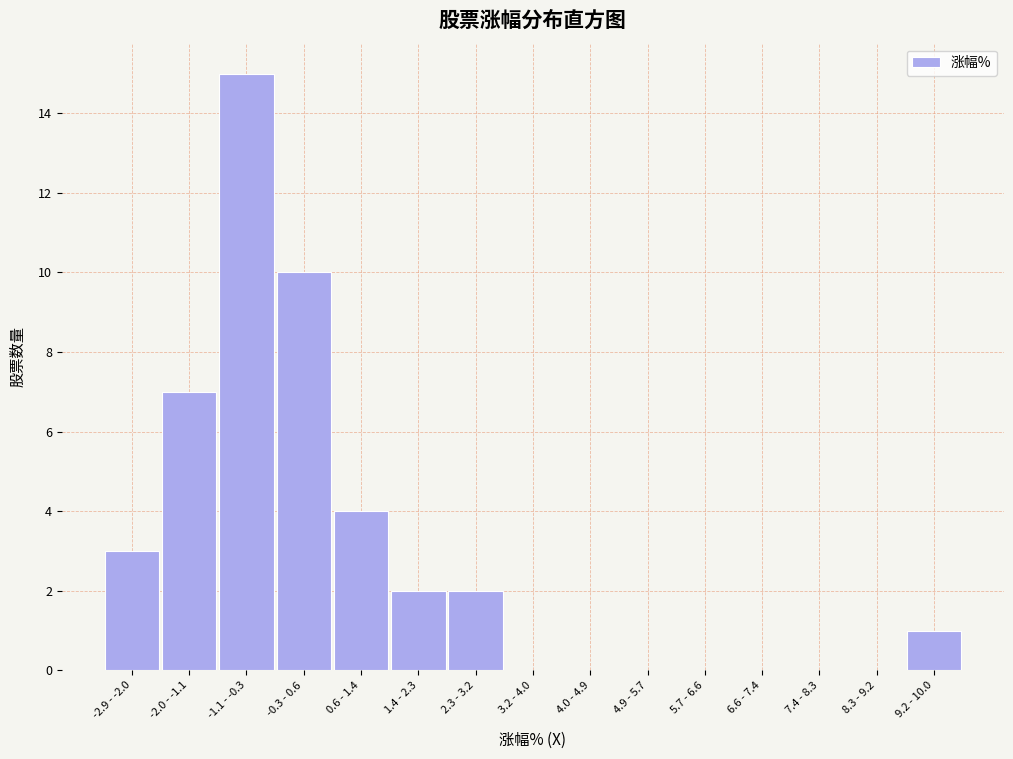

Reading left to right, list all the values displayed in this chart.

-2.9 - -2.0=3	-2.0 - -1.1=7	-1.1 - -0.3=15	-0.3 - 0.6=10	0.6 - 1.4=4	1.4 - 2.3=2	2.3 - 3.2=2	3.2 - 4.0=0	4.0 - 4.9=0	4.9 - 5.7=0	5.7 - 6.6=0	6.6 - 7.4=0	7.4 - 8.3=0	8.3 - 9.2=0	9.2 - 10.0=1